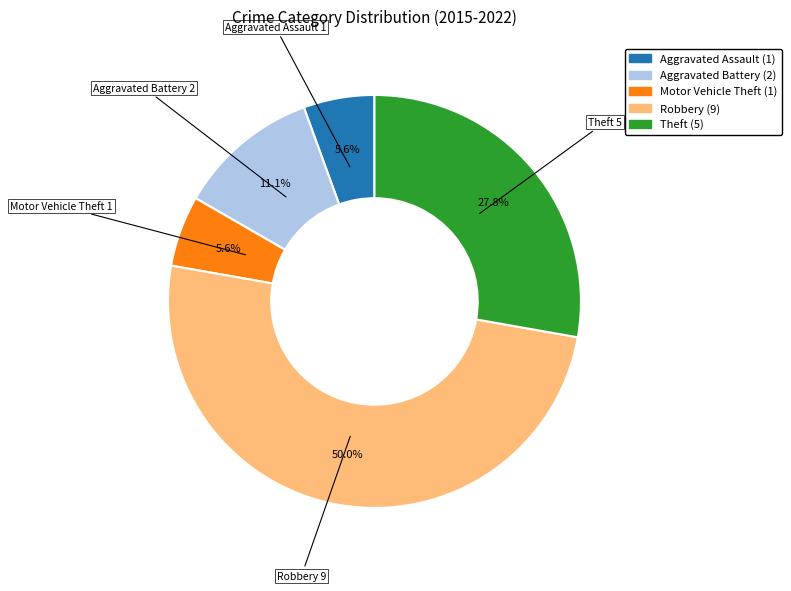

To the nearest percent, what portion does Theft represent?

28%